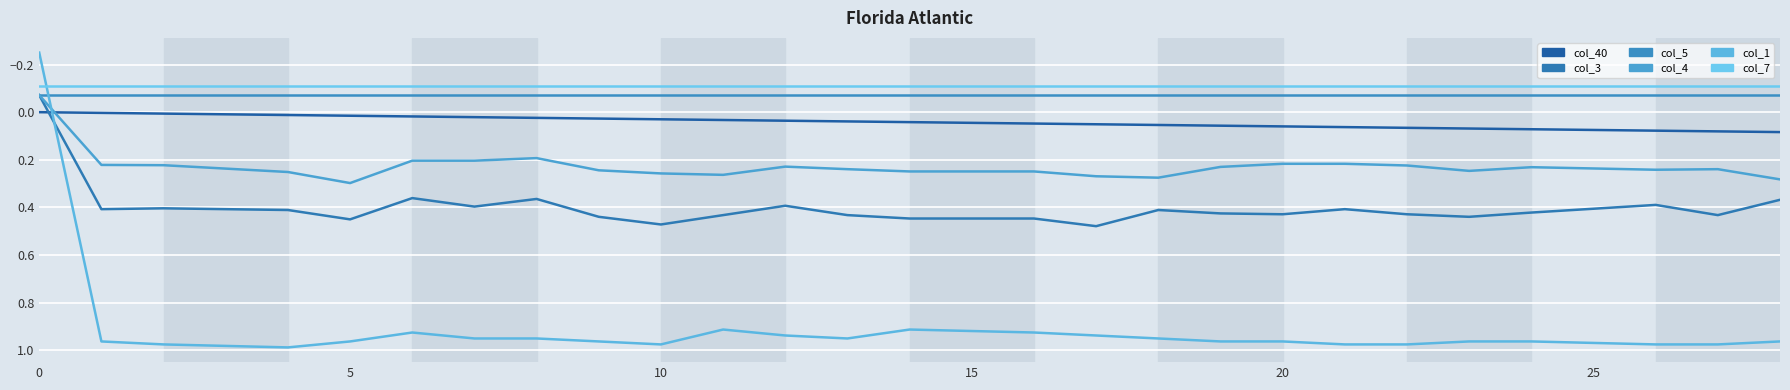

What is the average value of the col_7 series?

-0.1